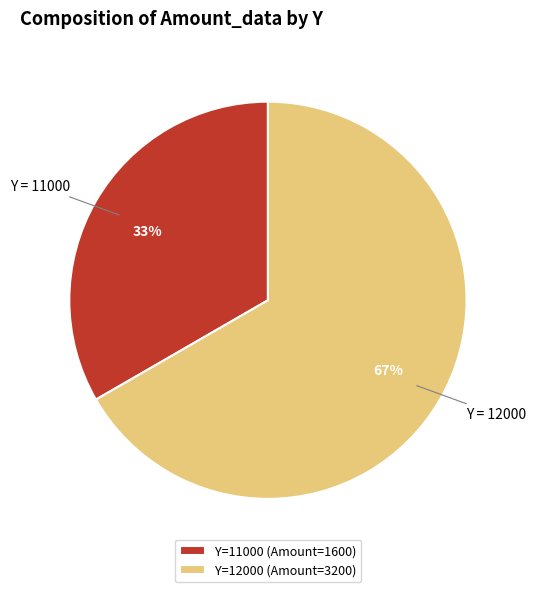

Is the sum of Y=12000 (Amount=3200) and Y=11000 (Amount=1600) greater than half?

Yes